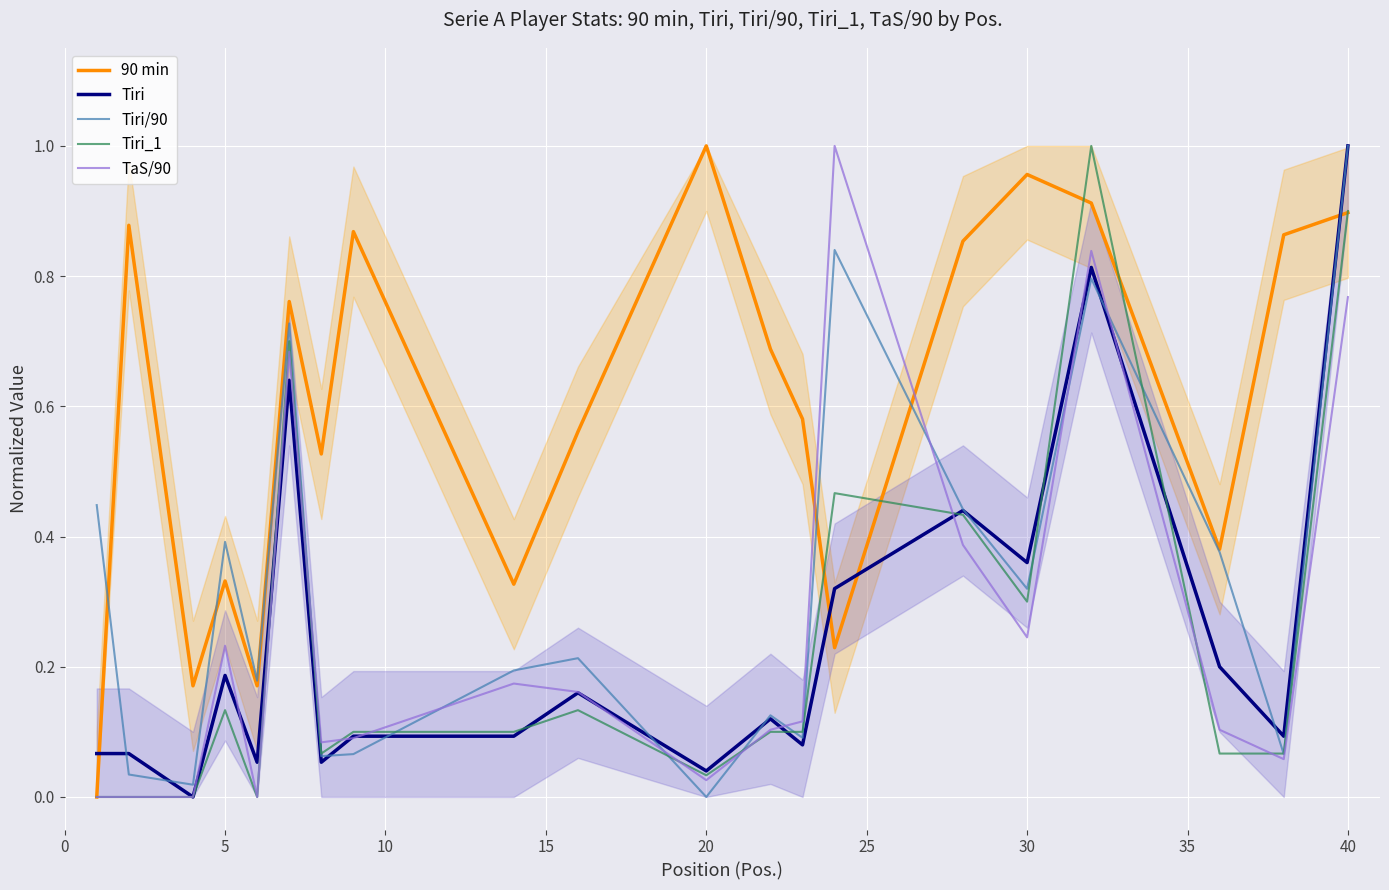

Is it true that 90 min equals 1.5 at 40?

False